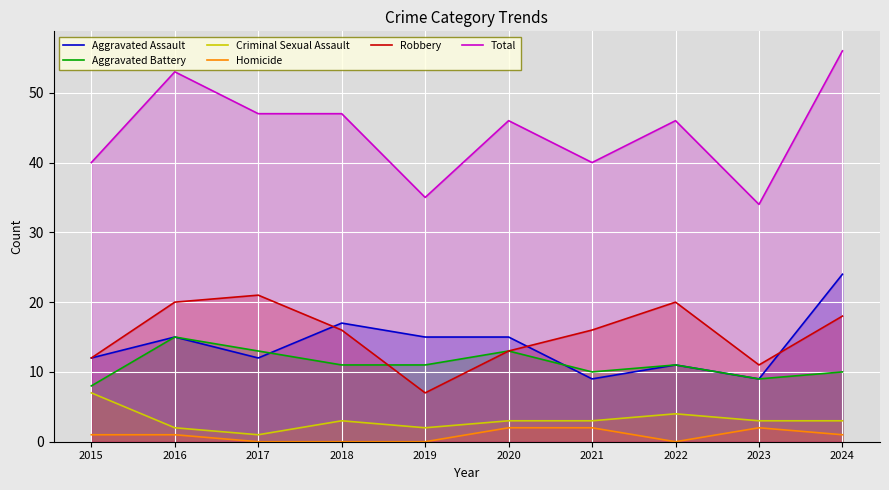

Which category has the lowest value in the Total series?

2023